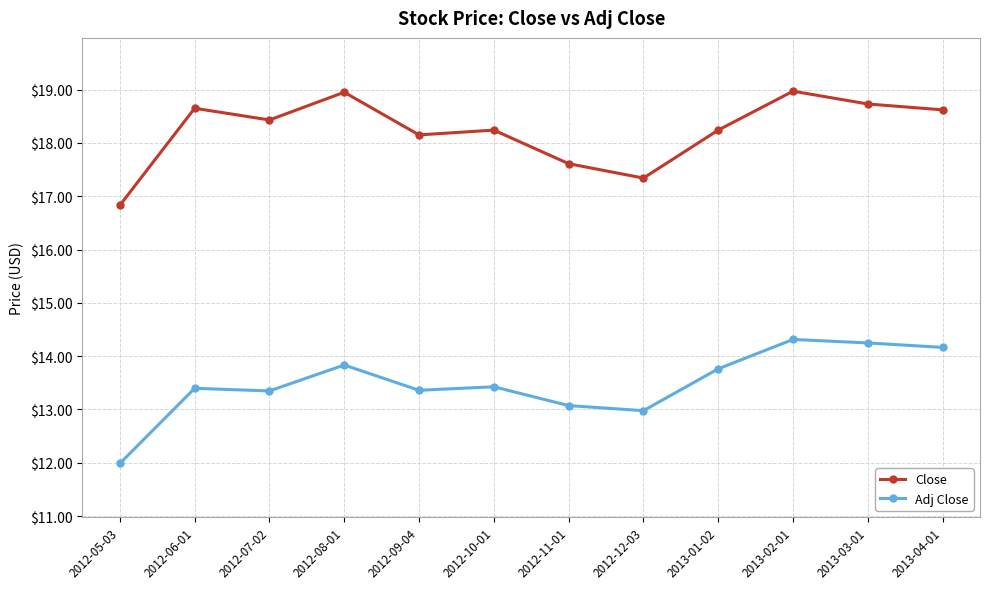

What is the sum of all Adj Close values?

161.9